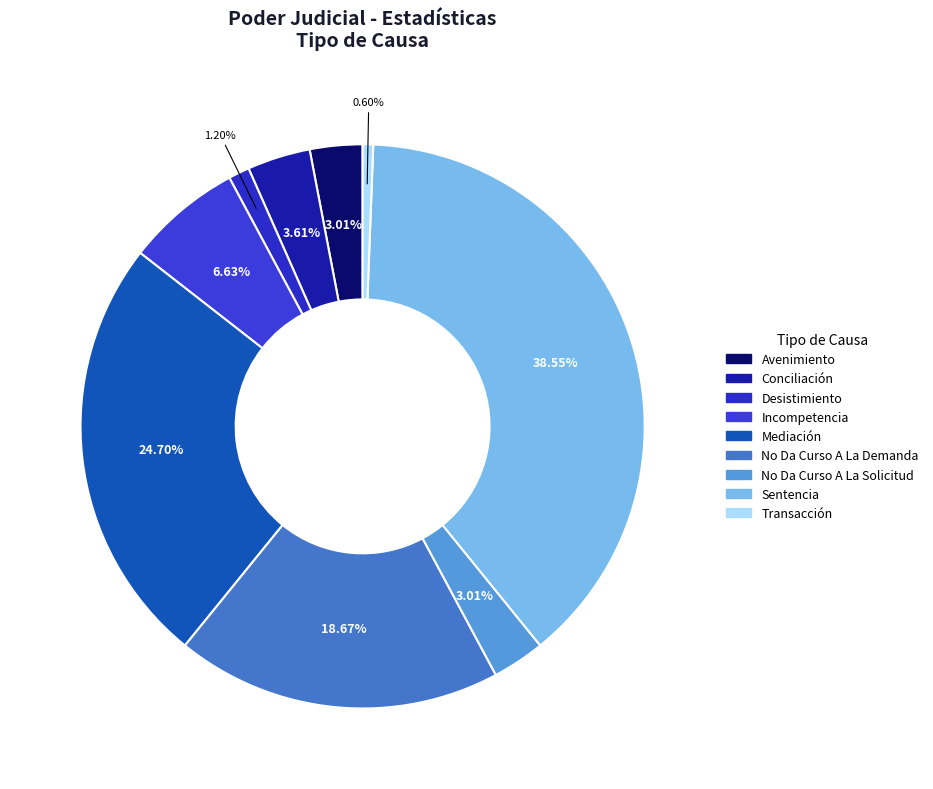

Approximately how many times larger is the value at No Da Curso A La Solicitud compared to No Da Curso A La Demanda?

0.2